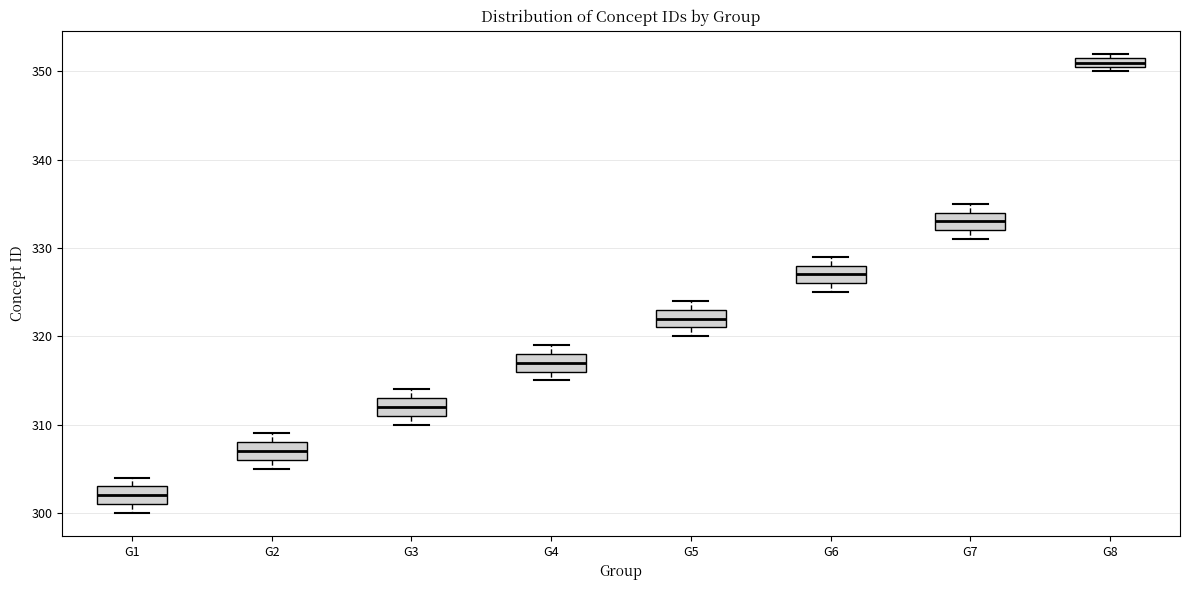

Where is the upper edge of the box for G4 on the y-axis? The values are not printed on the chart, so give them approximately, as read against the axis.

318